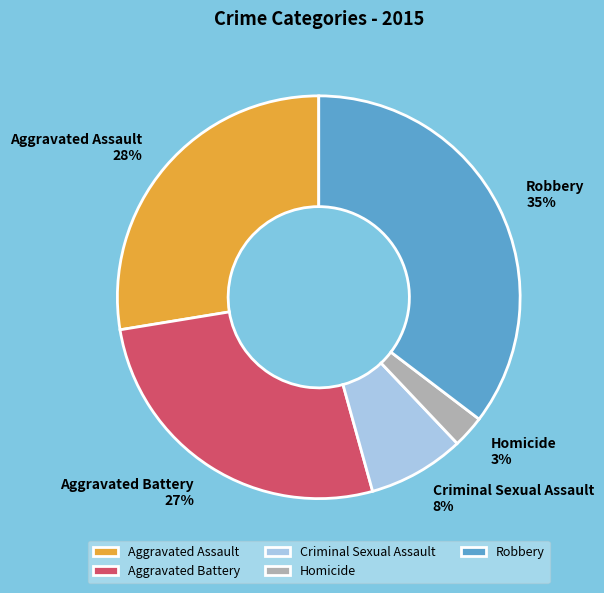

To the nearest percent, what percentage of the pie is Criminal Sexual Assault?

8%